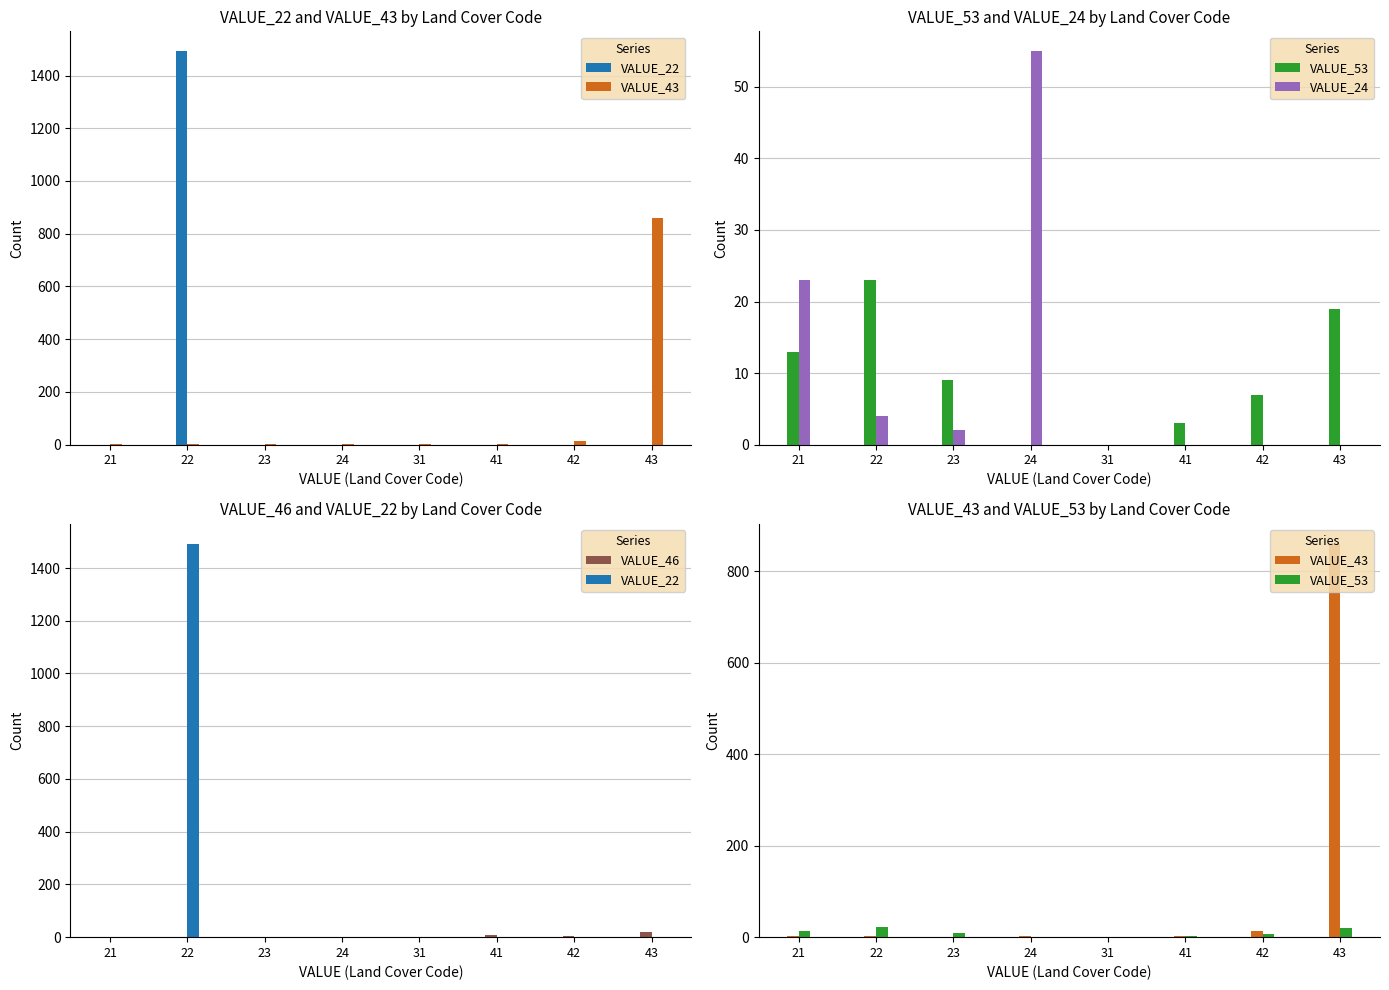

Count the number of data series in this chart.

5